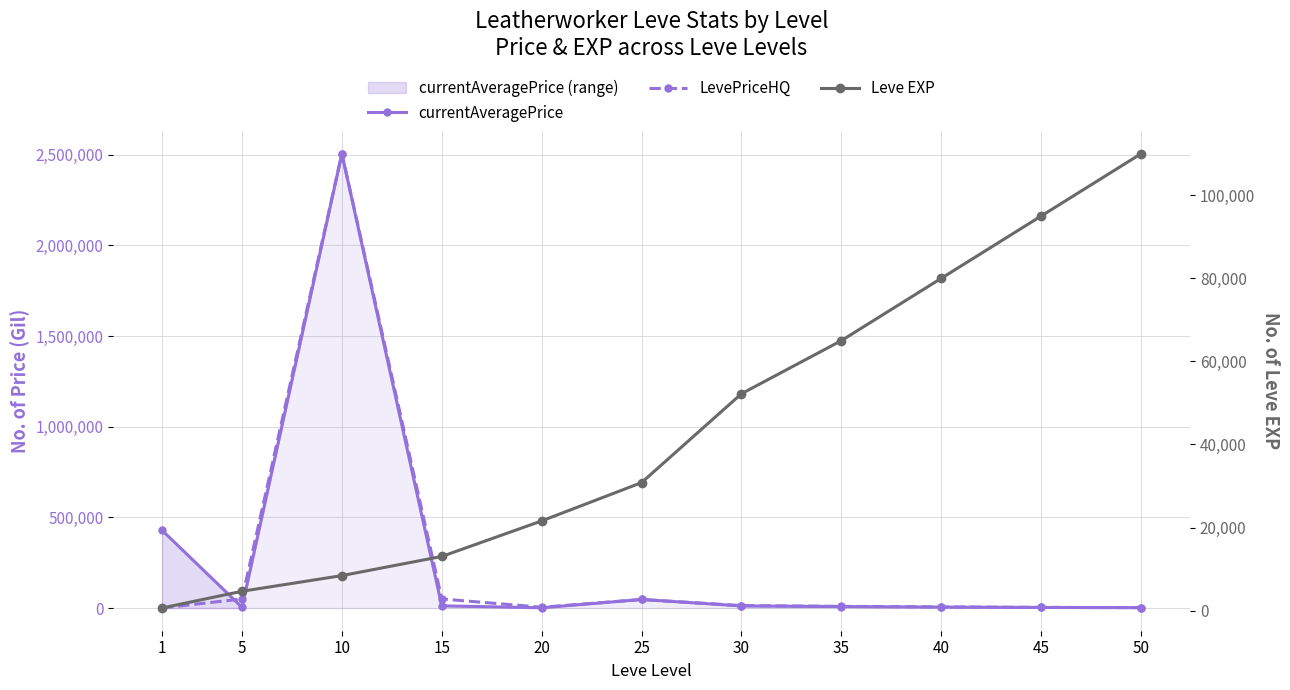

How many data points in currentAveragePrice are above 8000?

5